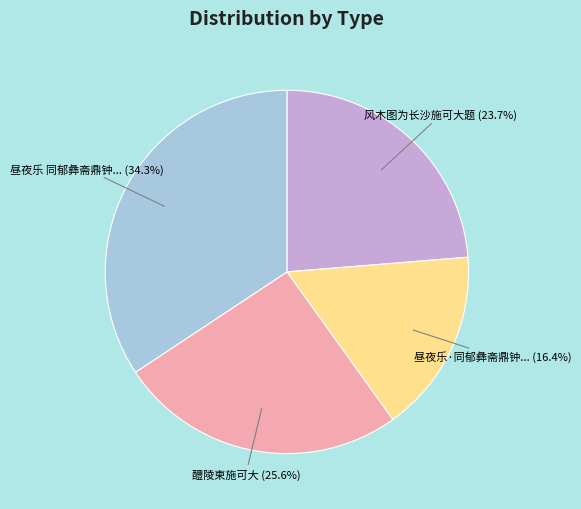

Is there any slice that represents more than half of the pie?

No